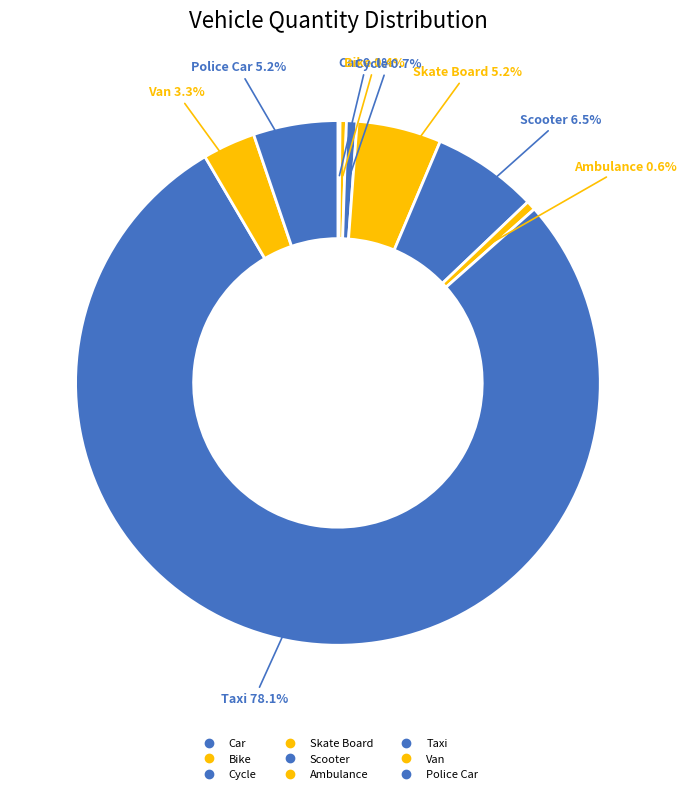

Which category accounts for the majority?

Taxi